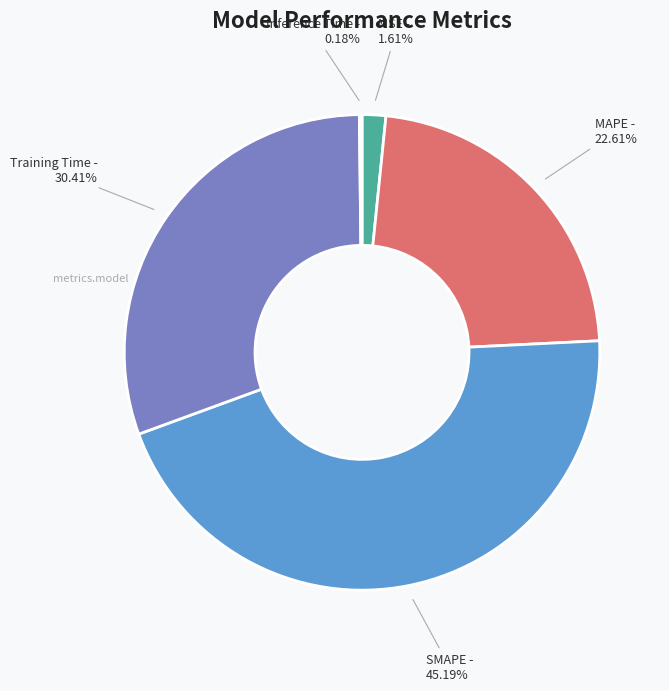

Combined, do MSE and Training Time account for over 50%?

No